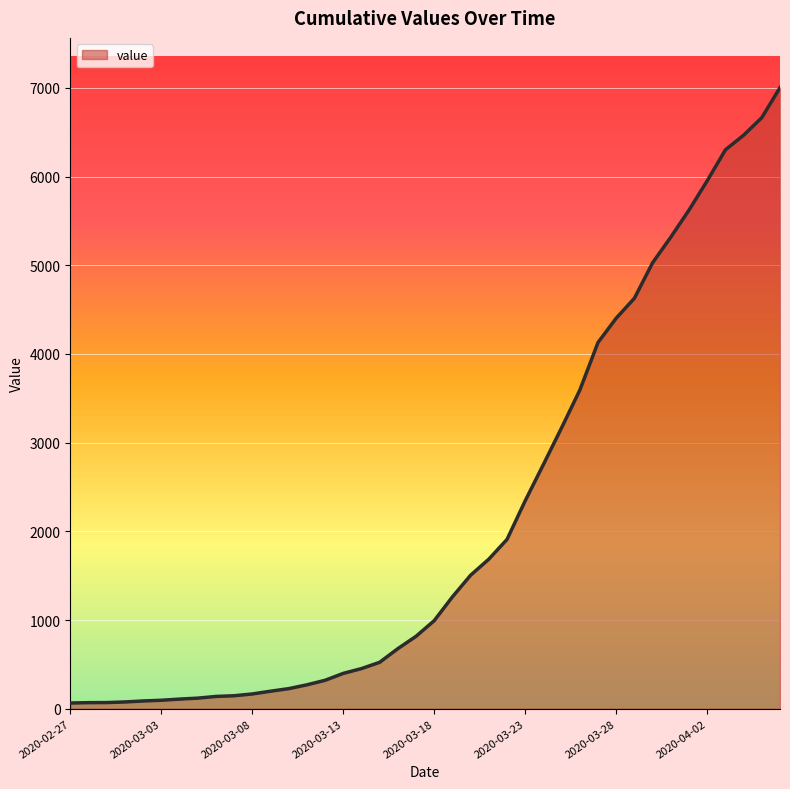

What is the difference between the maximum and minimum values?

6939